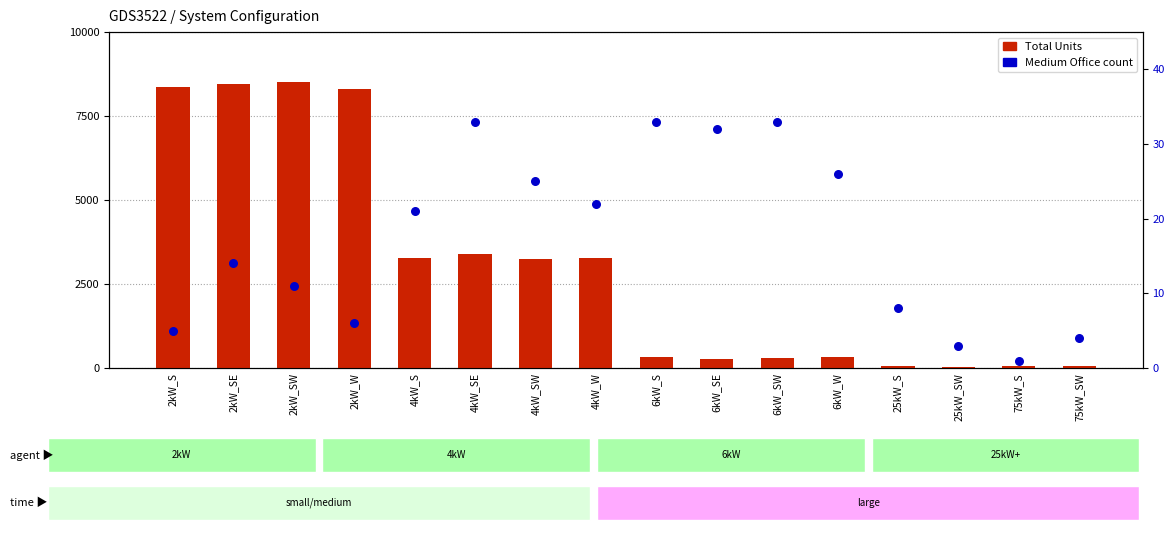

Which series reaches the minimum Y coordinate?

Medium Office